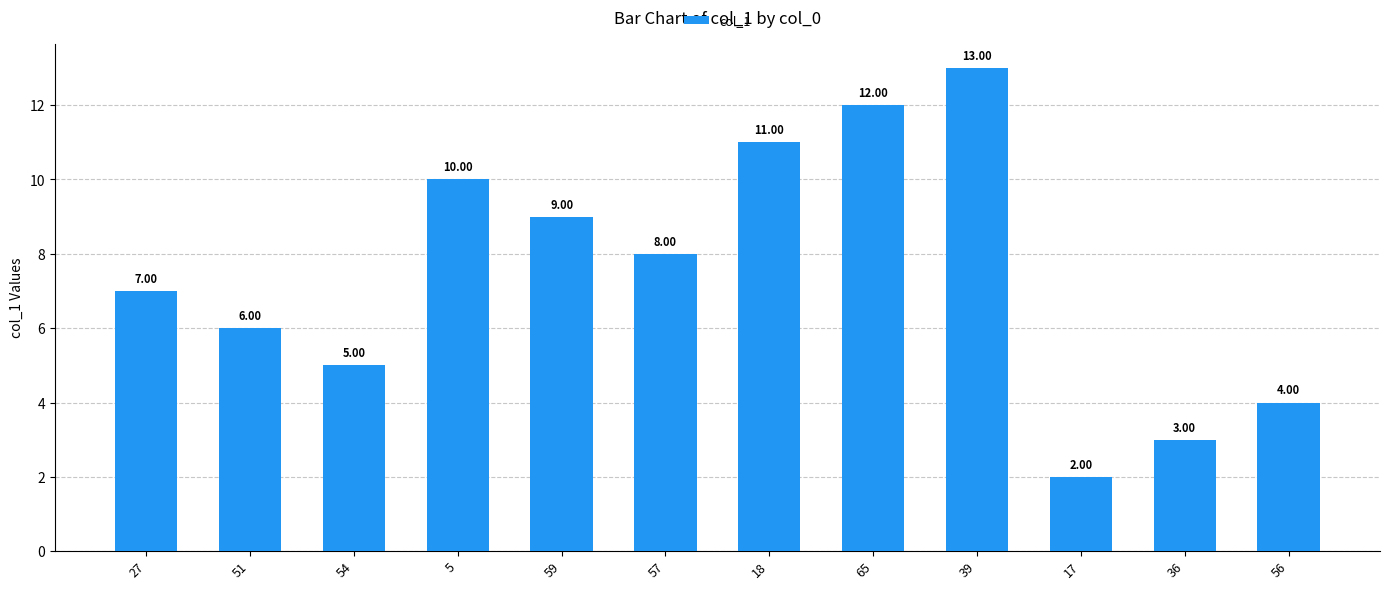

What is the difference between the values at 65 and 27?

5